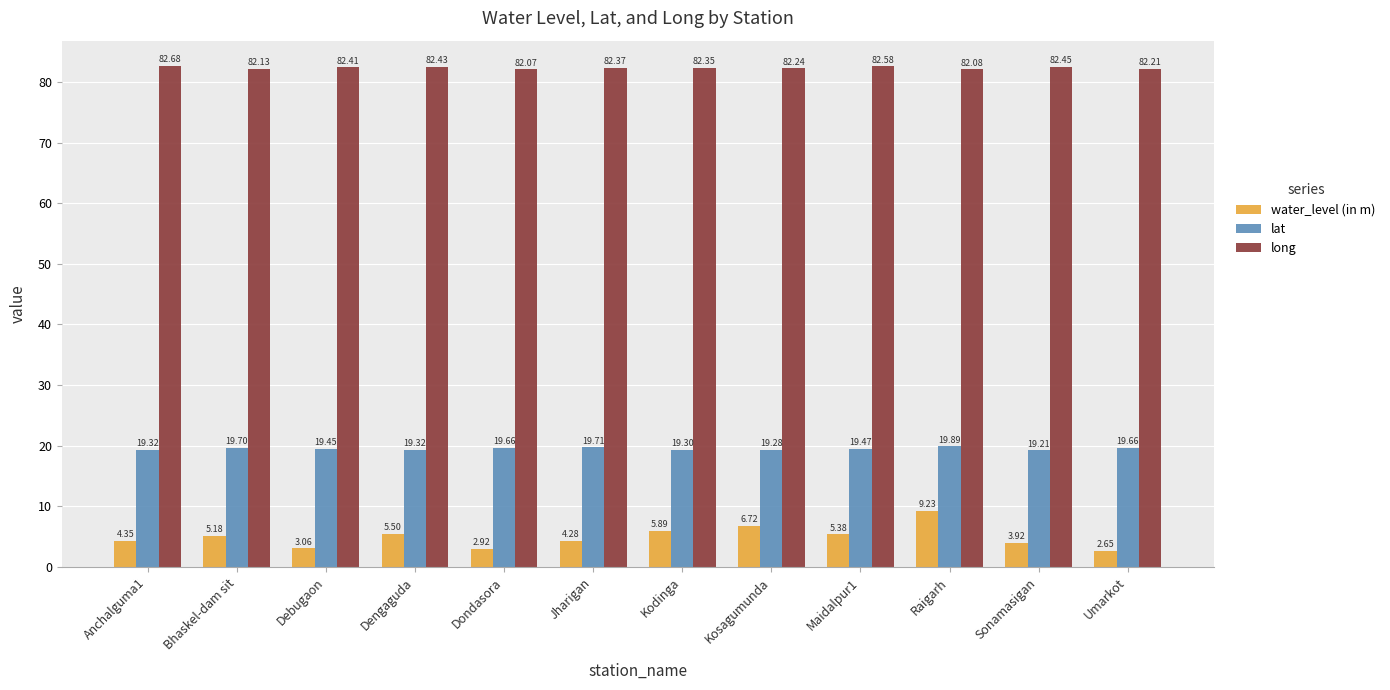

What is the sum of all lat values?

234.0